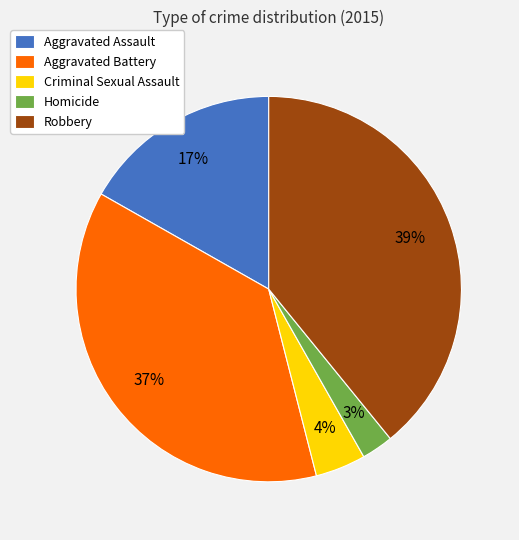

Which slice is the largest?

Robbery